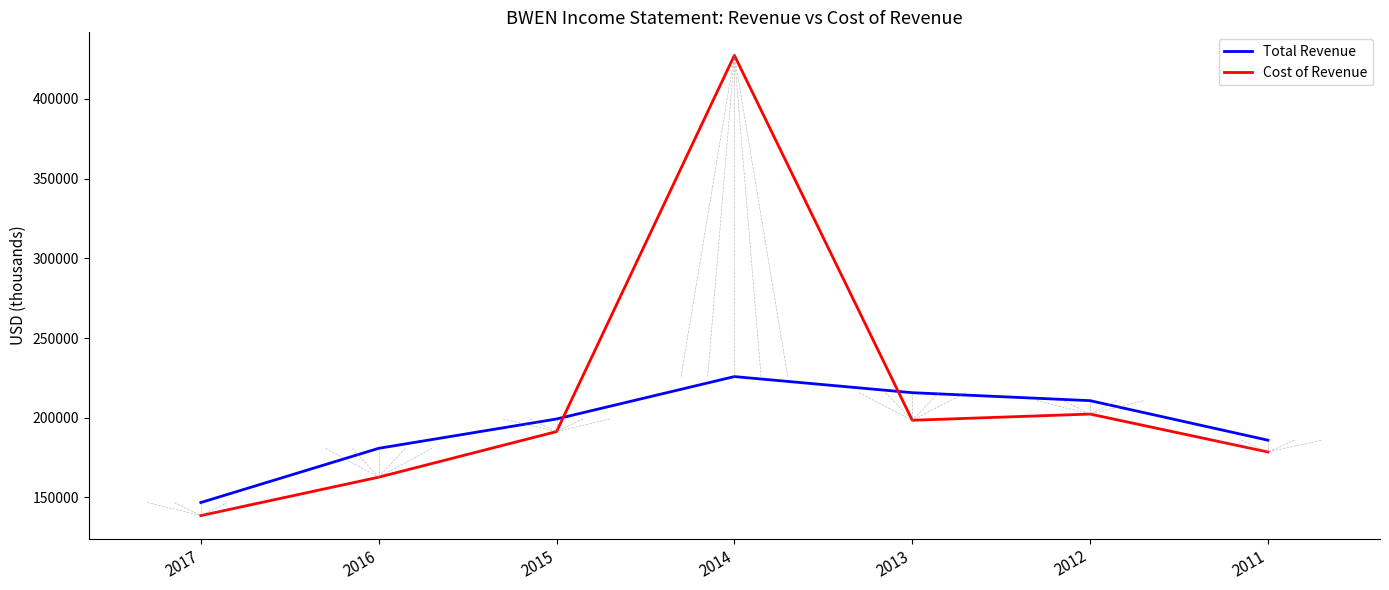

At which category does Total Revenue reach its first local peak?

2014